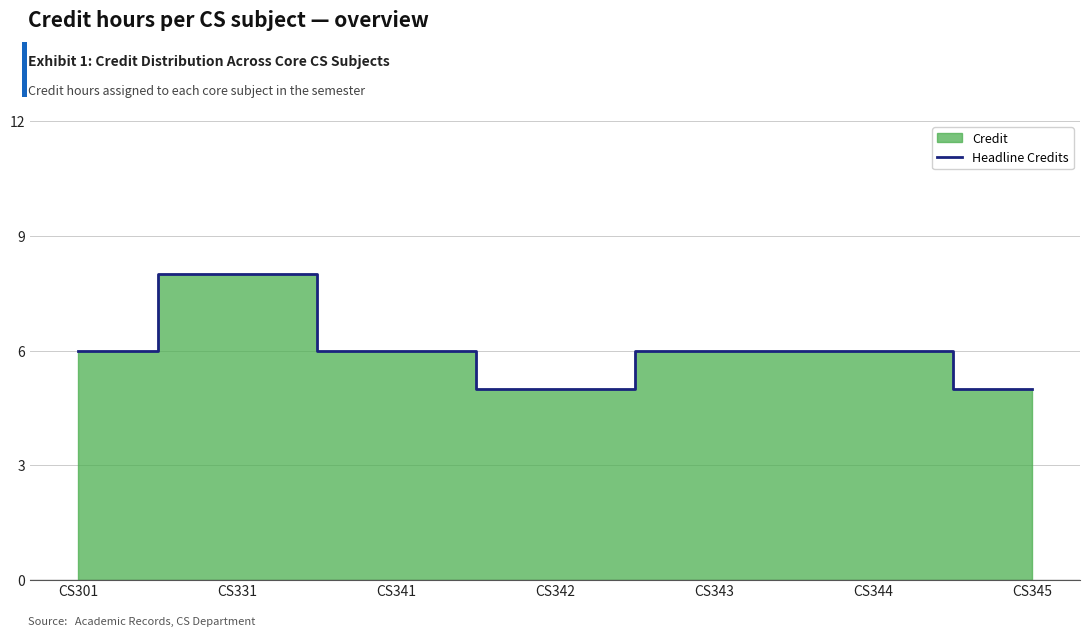

Which label corresponds to the largest value in the chart?

CS331